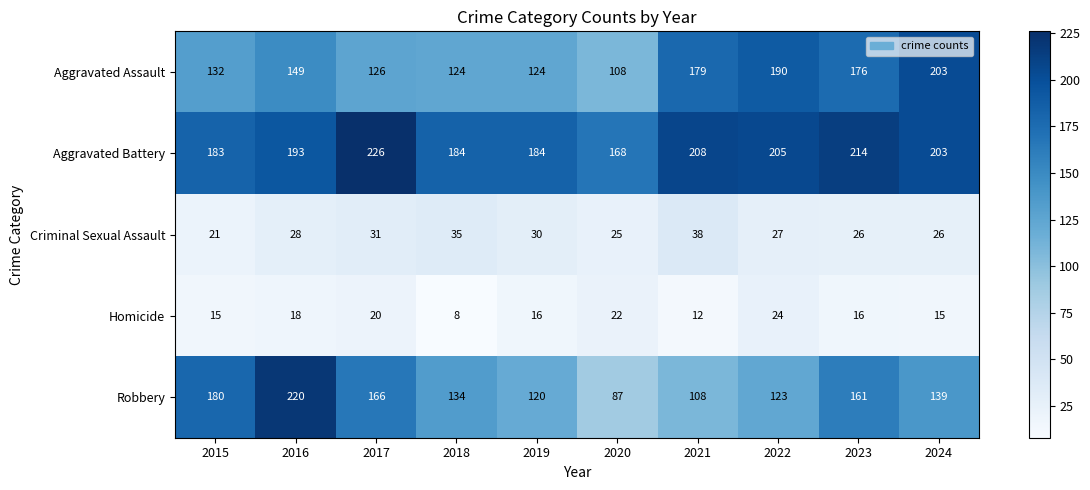

At how many categories does at least one series exceed 194?

6